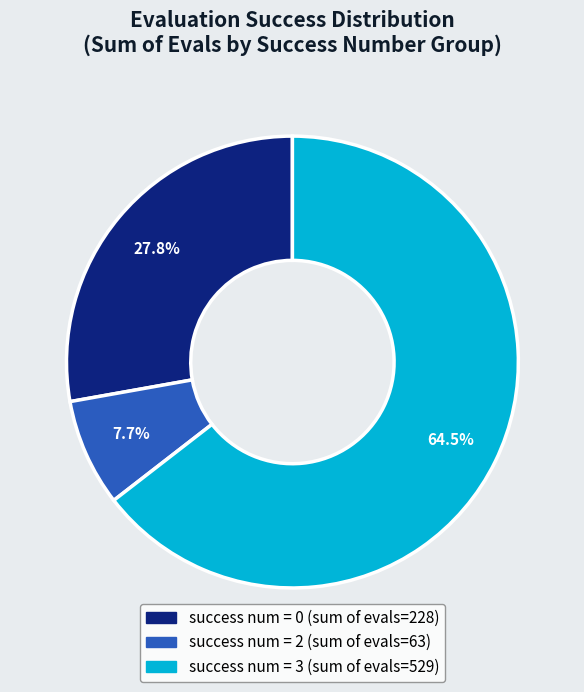

Is there any slice that represents more than half of the pie?

Yes